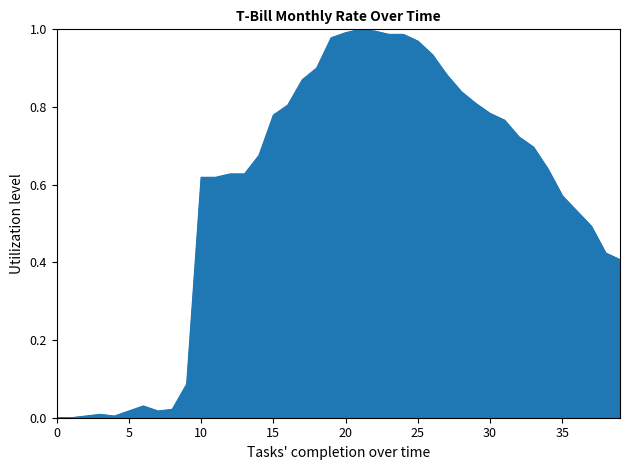

Does the chart have visible grid lines?

No